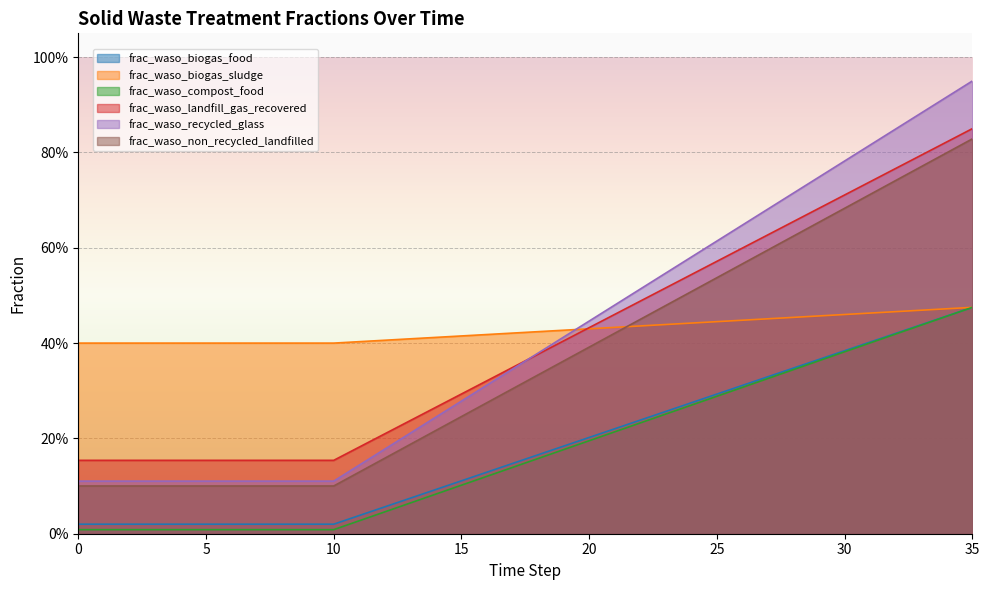

How many lines are shown in the chart?

6